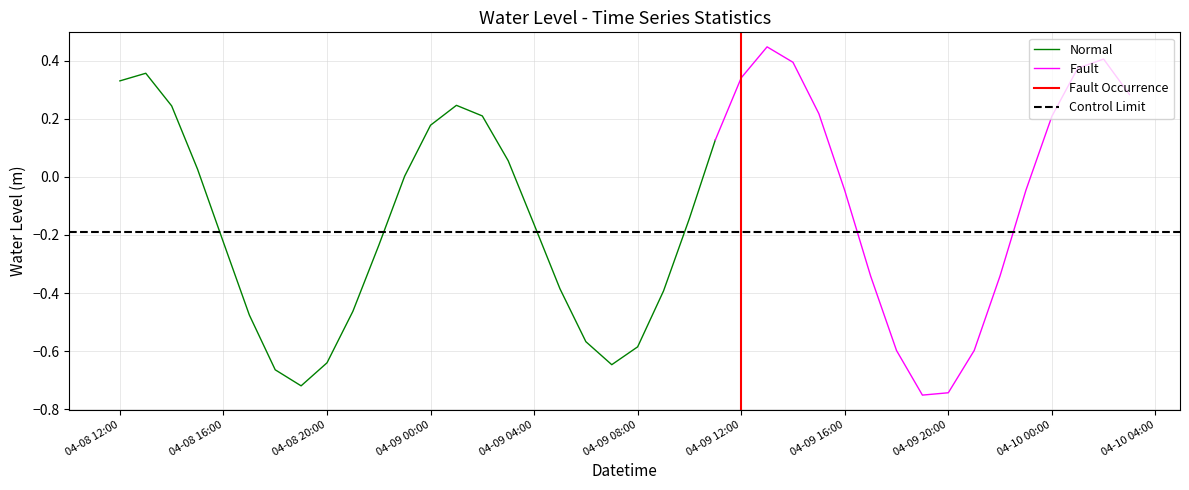

Where is the data nearest to the value 0?

2025-04-08 23:00:00